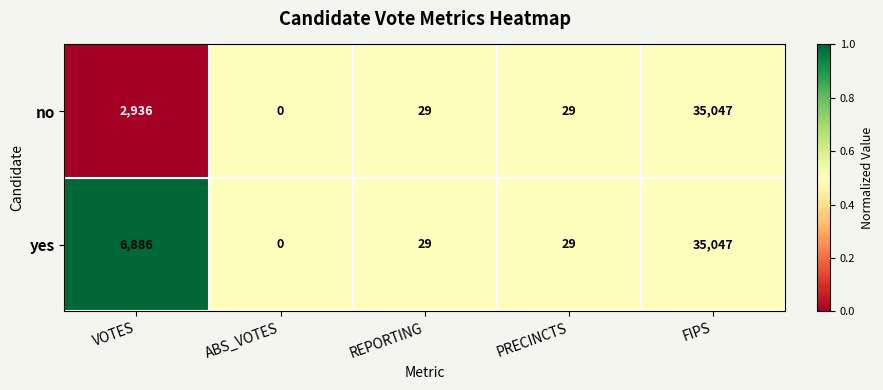

What value does the yes series have at PRECINCTS, to the nearest 10?

30